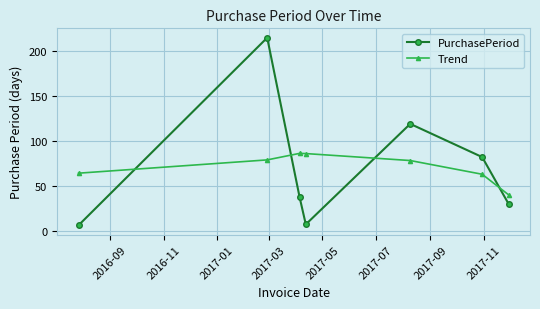

What is the value of the Trend point at the 3rd from the left?

86.1